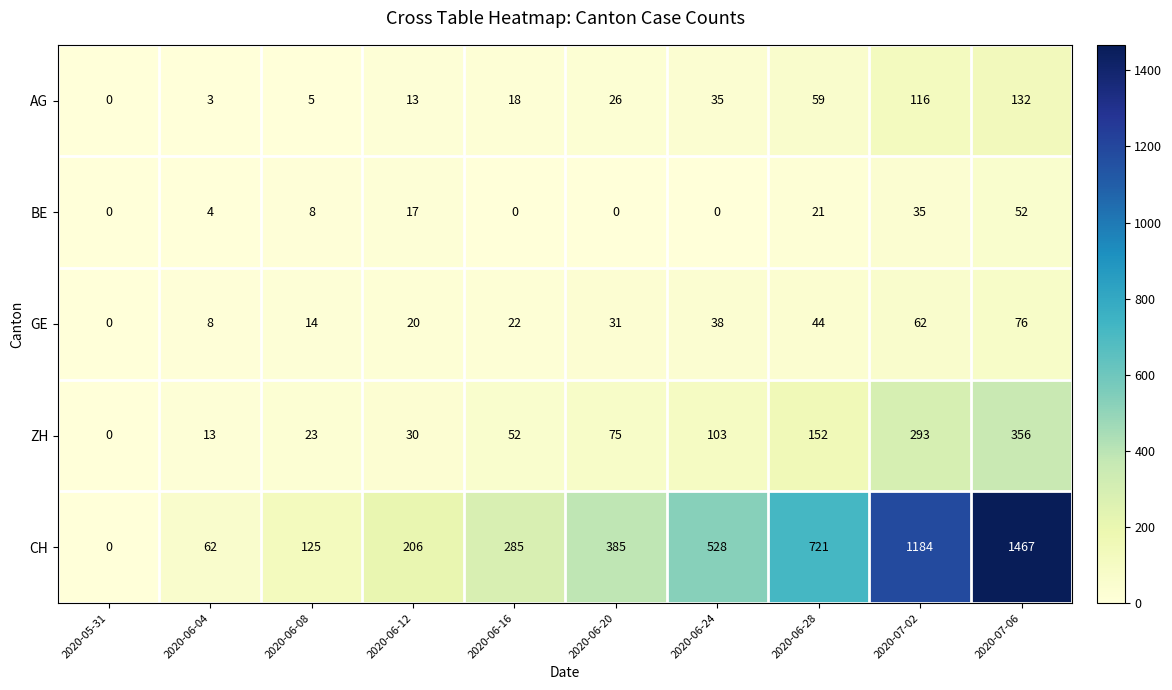

Count the number of categories in the chart.

10